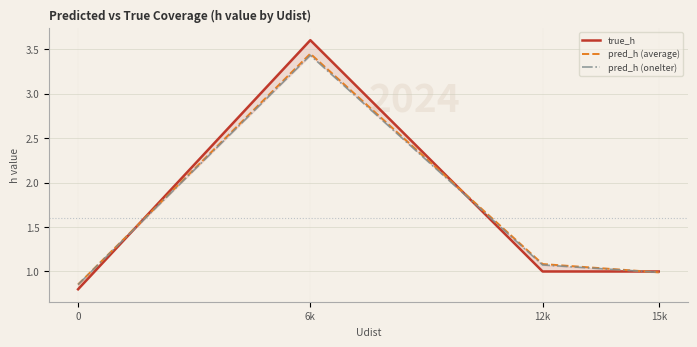

True or false: pred_h (average) has more than 1 points higher than both neighbors.

False